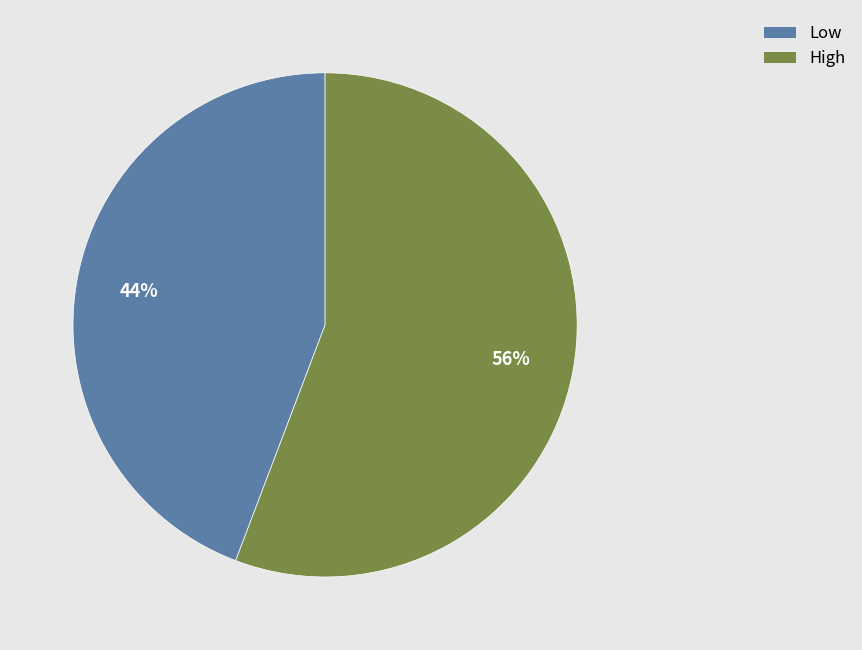

The High slice represents 56% of the pie. True or false?

True